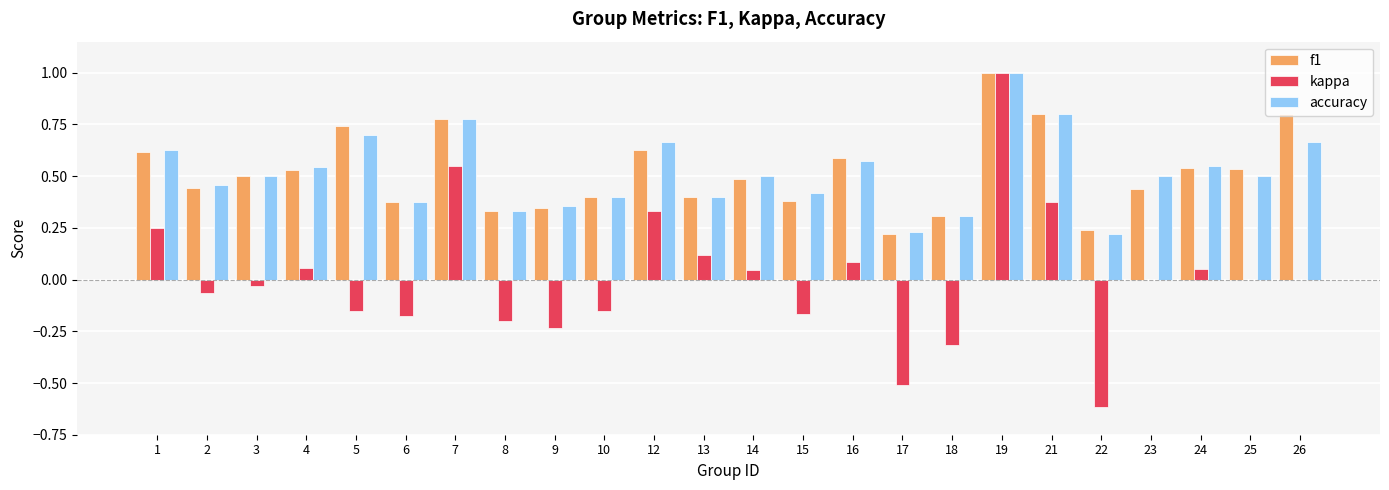

How many groups of bars are there?

24